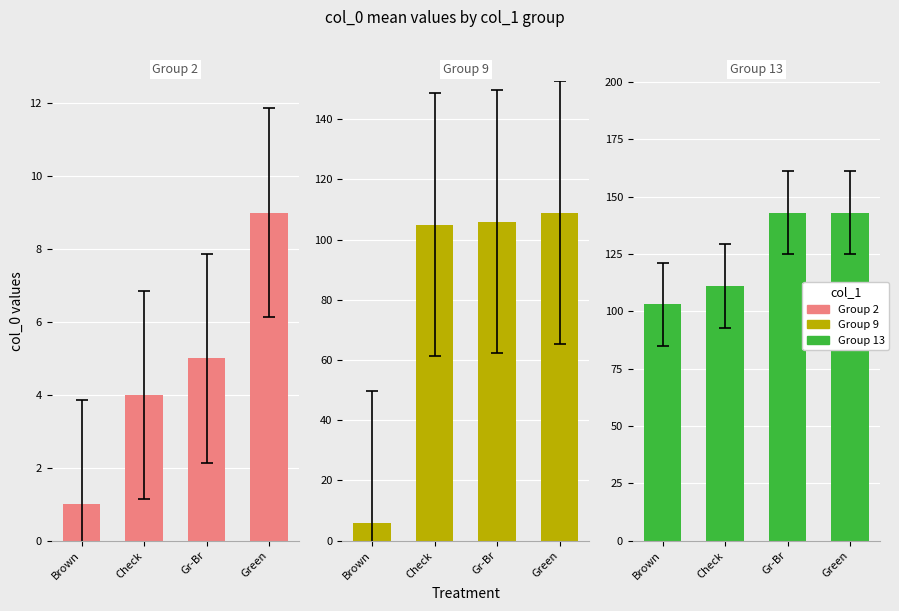

Which label corresponds to the largest value in the chart?

Gr-Br